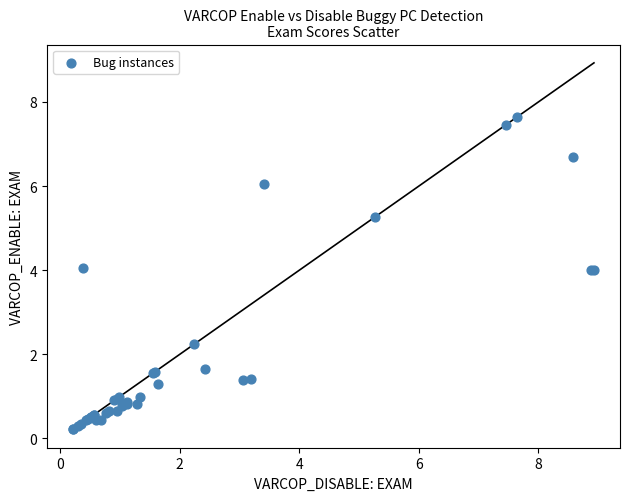

What Y value in the scatter plot is closest to 3?

2.2